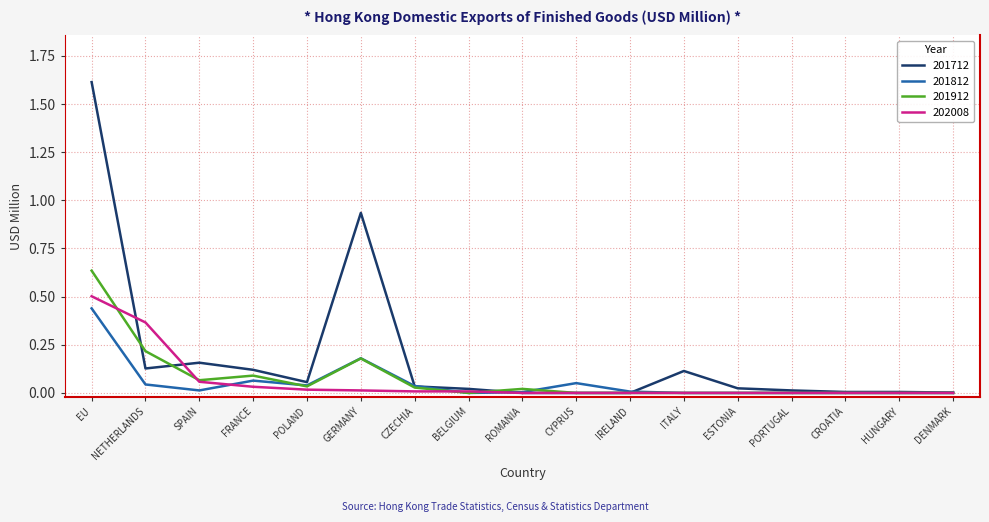

Is it true that 202008 equals 0.8 at EU?

False